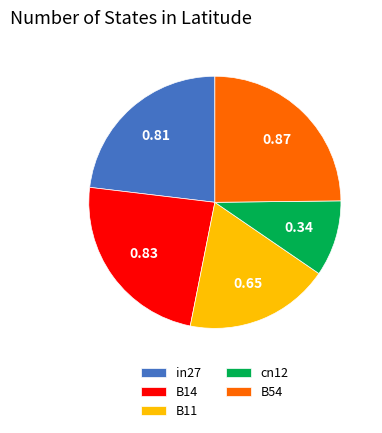

Which slice is the largest?

B54